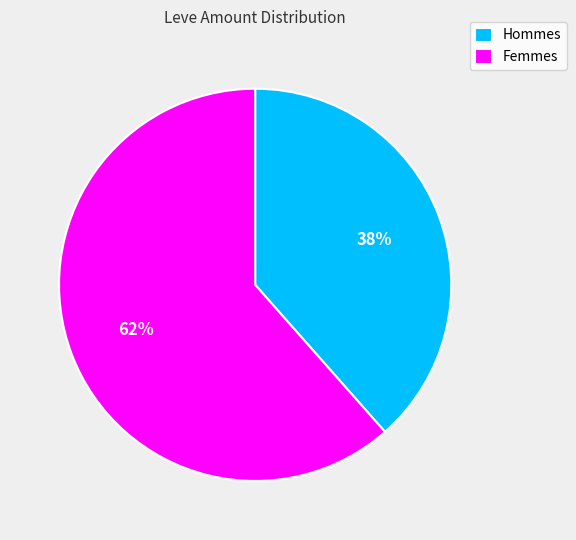

What is the largest slice in the pie chart?

Femmes